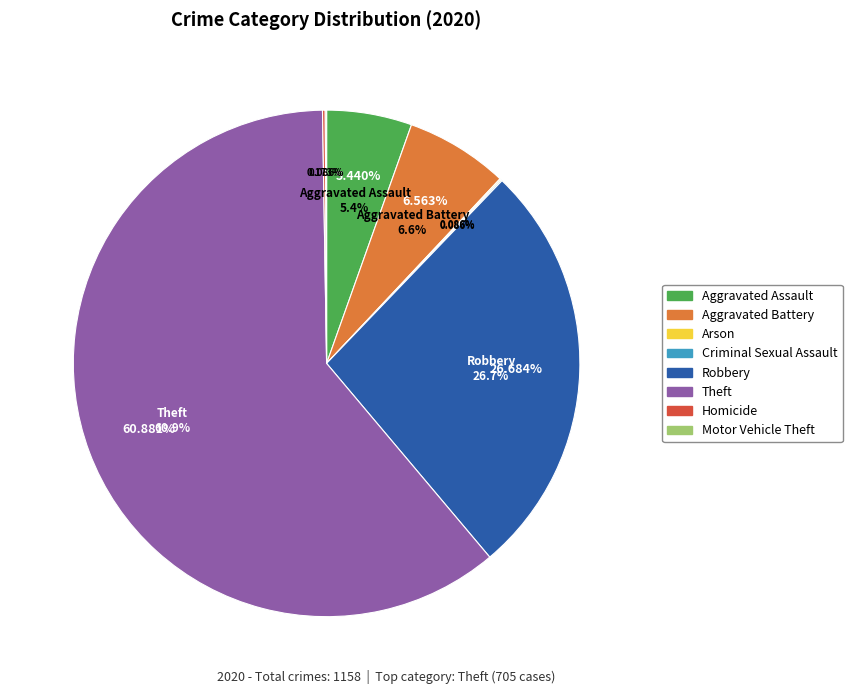

Is there a majority slice in this chart?

Yes